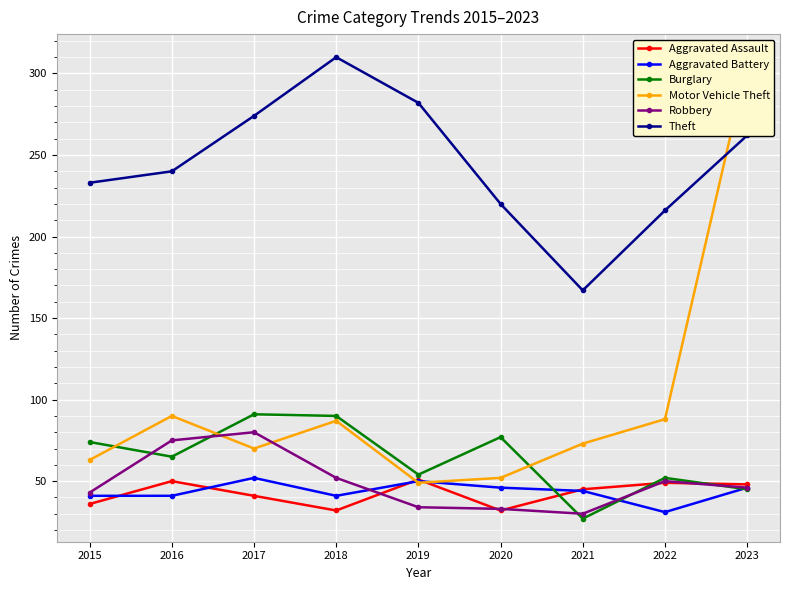

What is the sum of the Aggravated Battery values at 2020 and 2019?

96